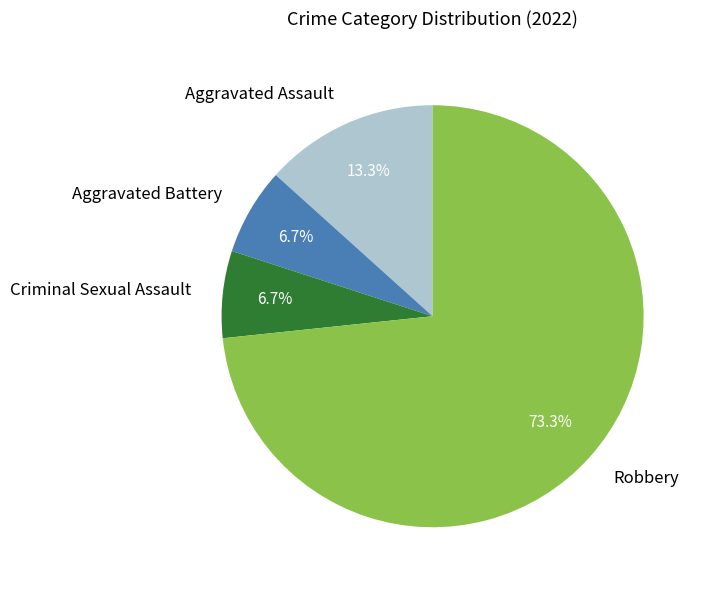

Is it true that Aggravated Assault is 25% of the pie?

False